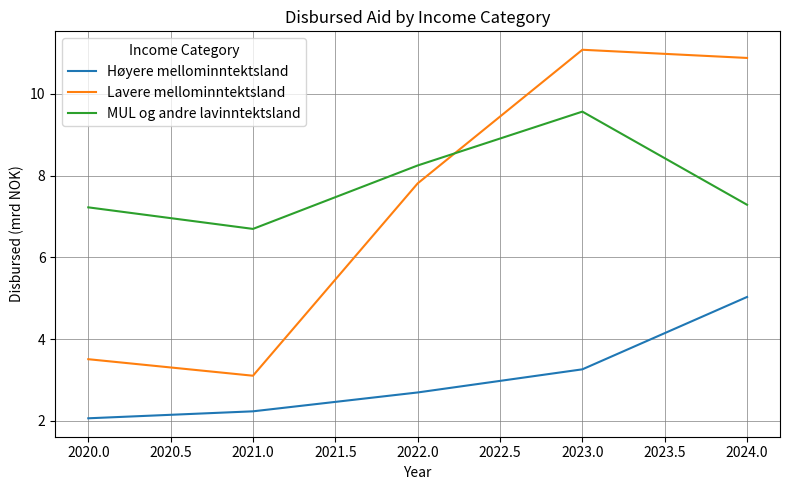

Count the number of data series in this chart.

3